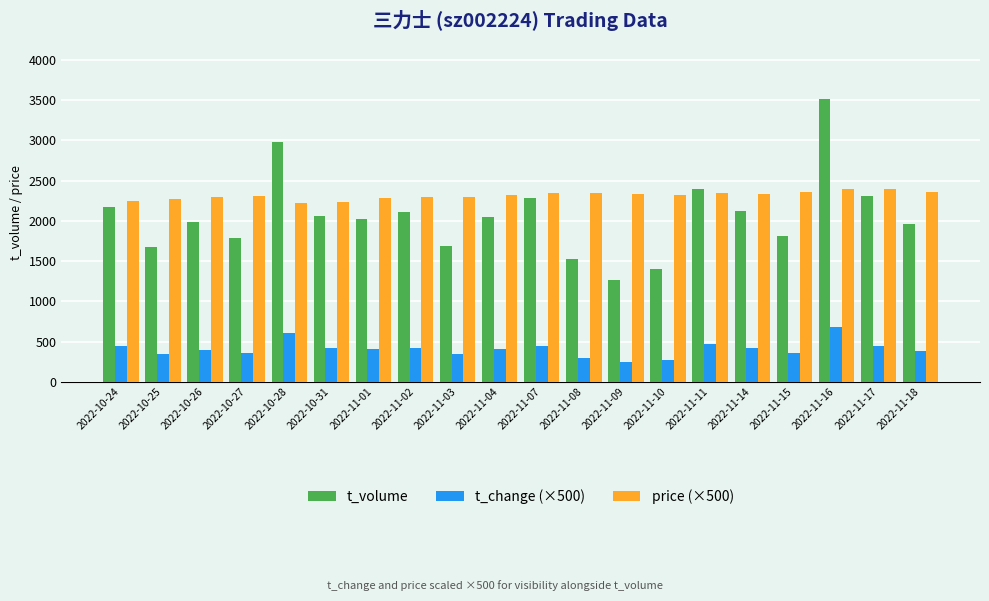

Rank the series at 2022-11-16 from highest to lowest value.

t_volume, price (×500), t_change (×500)